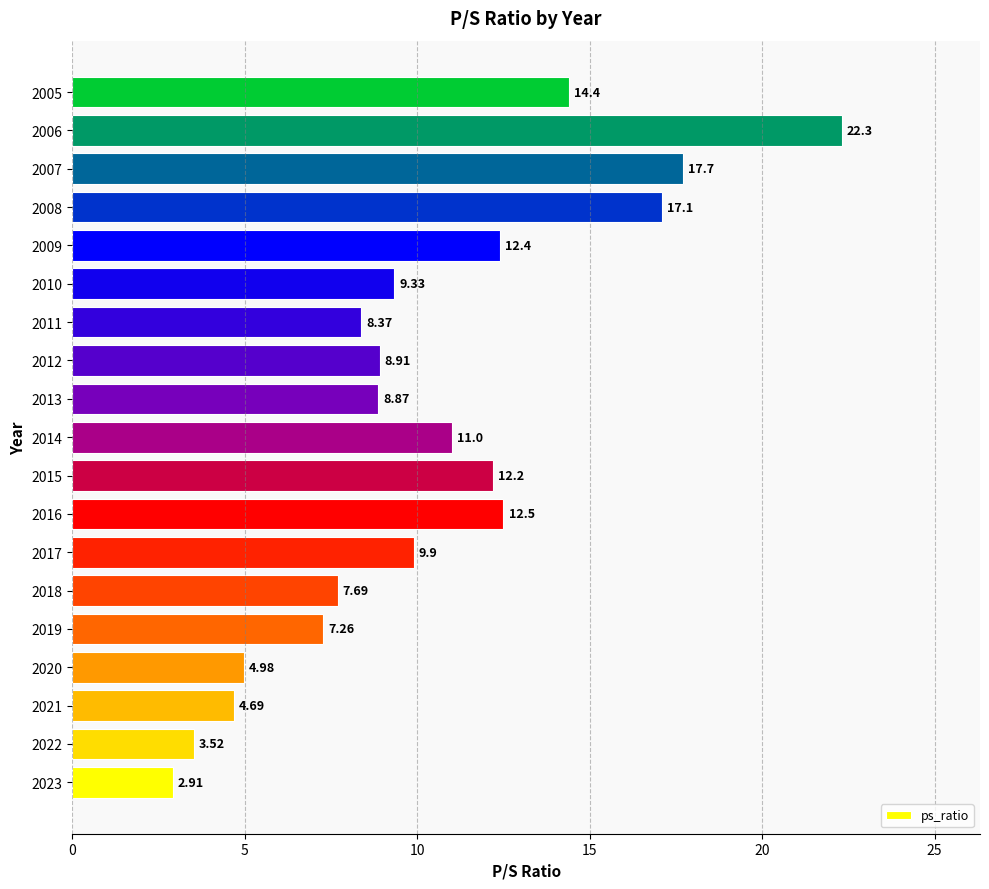

What is the difference between the maximum and second lowest values?

18.8